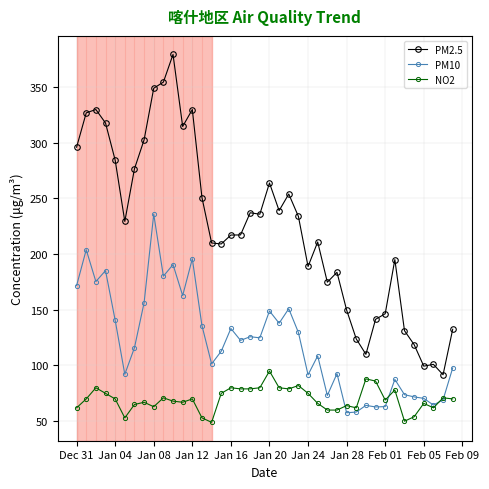

What is the value of the PM10 point at the 19th from the left?

125.8